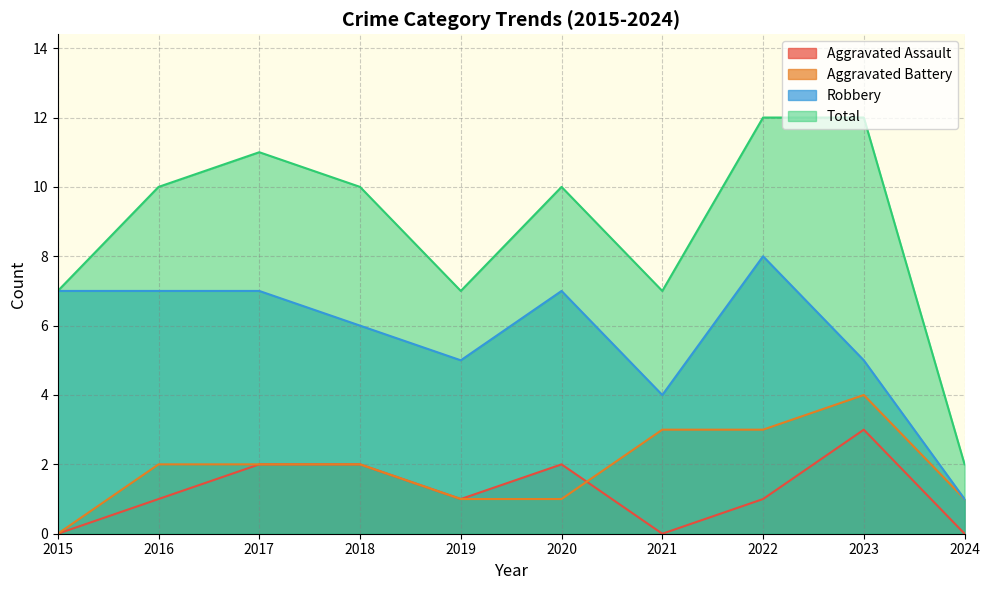

At how many categories does at least one series exceed 0?

10